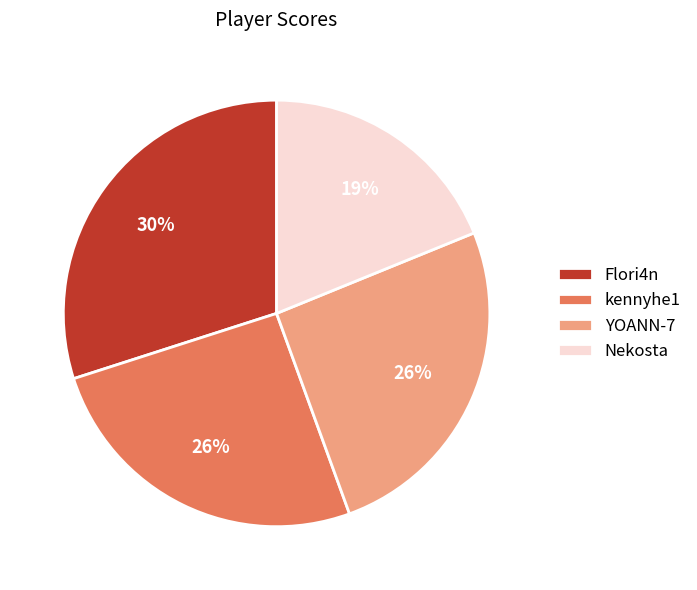

How many slices are in this pie chart?

4